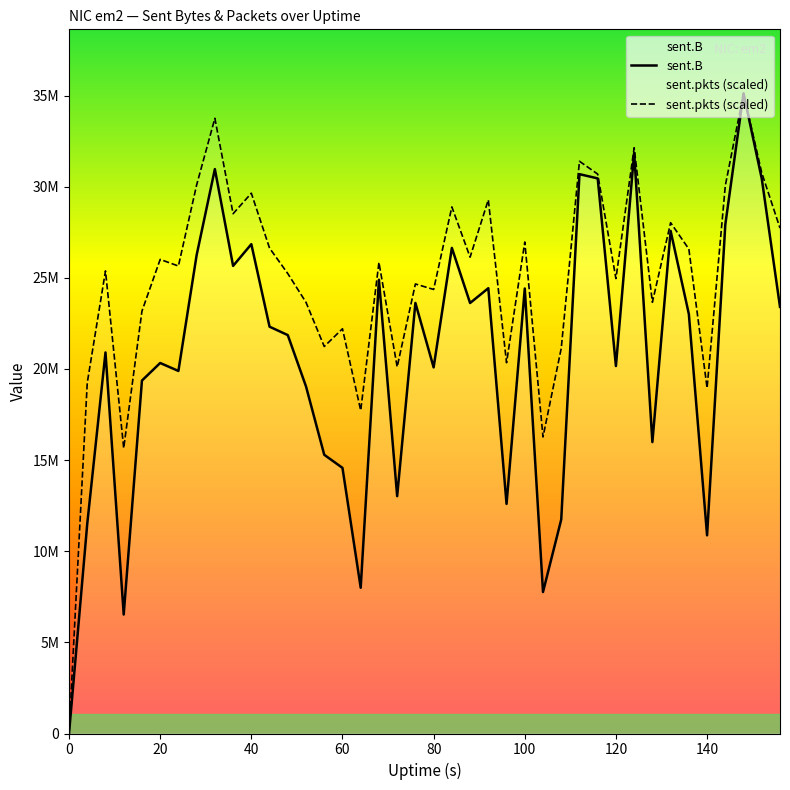

What is the sum of the sent.pkts values at 152 and 12?

46414145.3